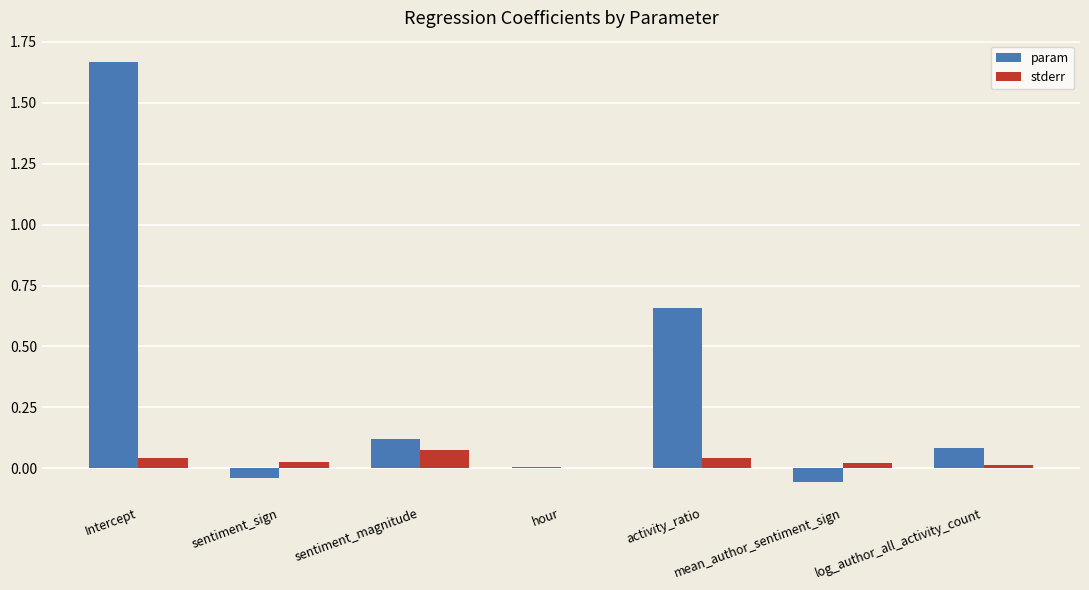

The value of param at activity_ratio is 0.4. True or false?

False